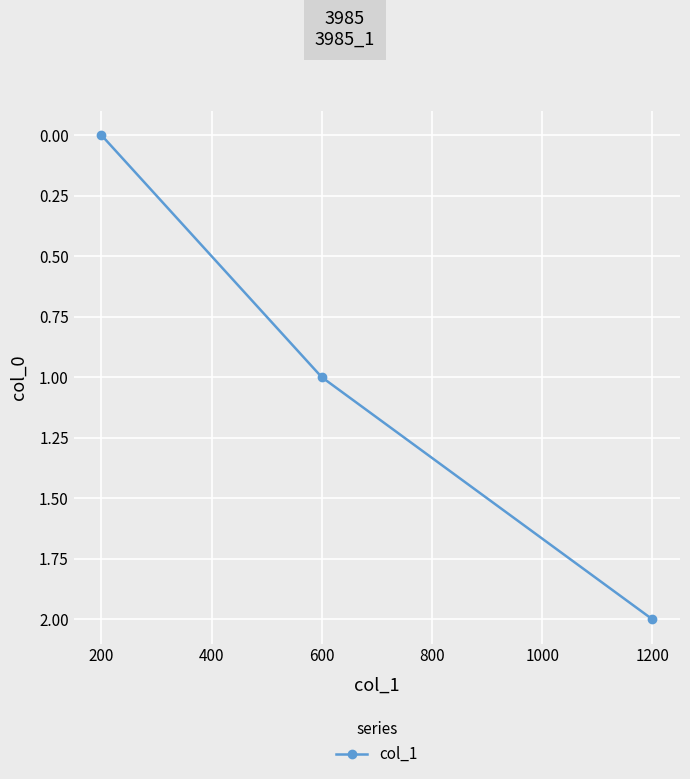

How many lines are shown in the chart?

1